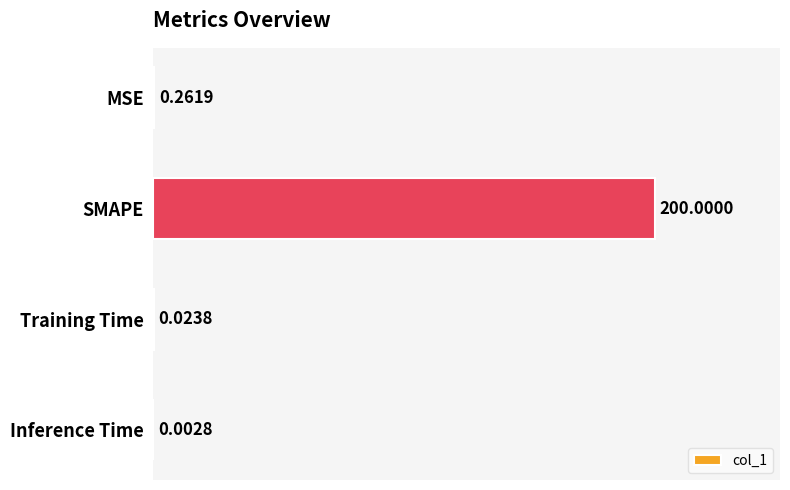

What is the sum of all values?

200.3